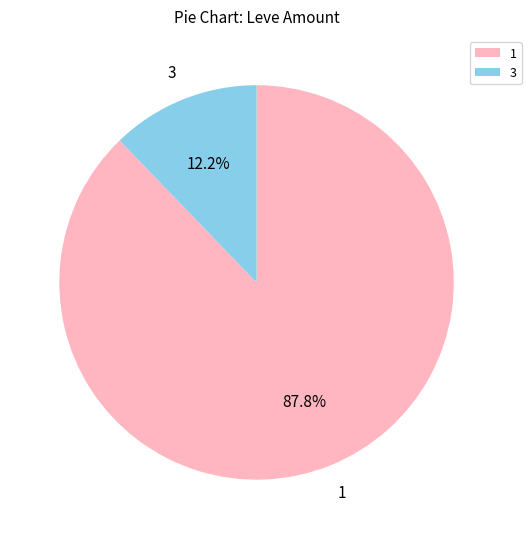

How many segments does this pie chart have?

2